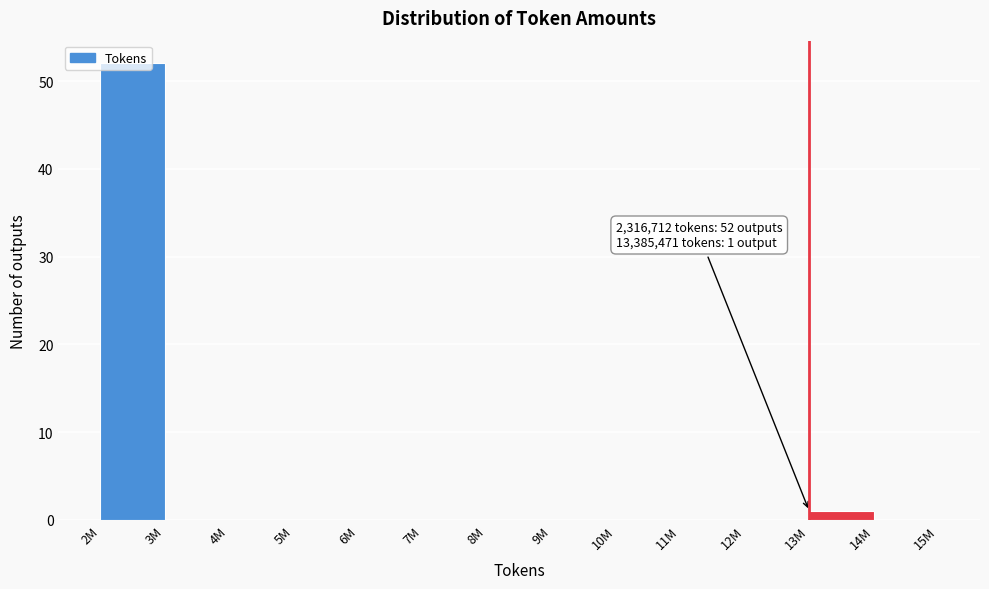

What is the sum of all values?

53